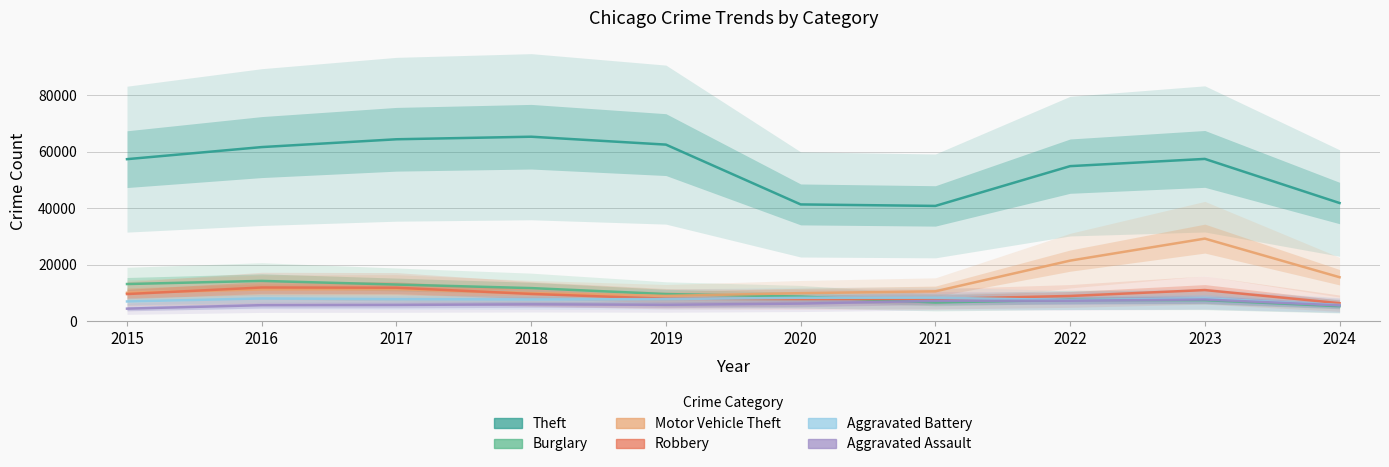

At which category does Theft reach its first local valley?

2021